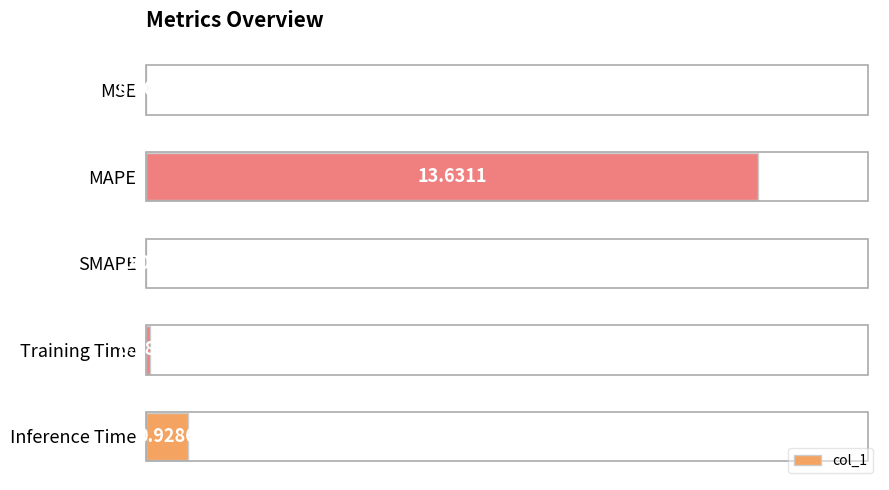

What is the change in value from MSE to Inference Time?

+0.9